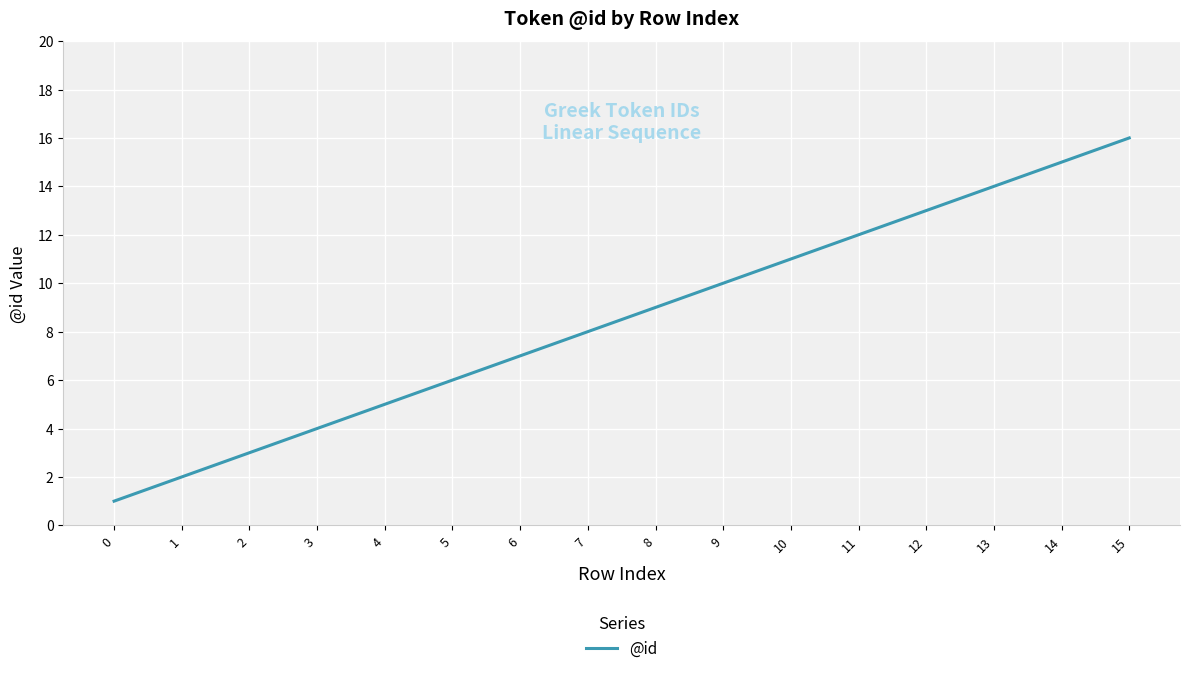

What is the difference between the maximum and minimum values?

15